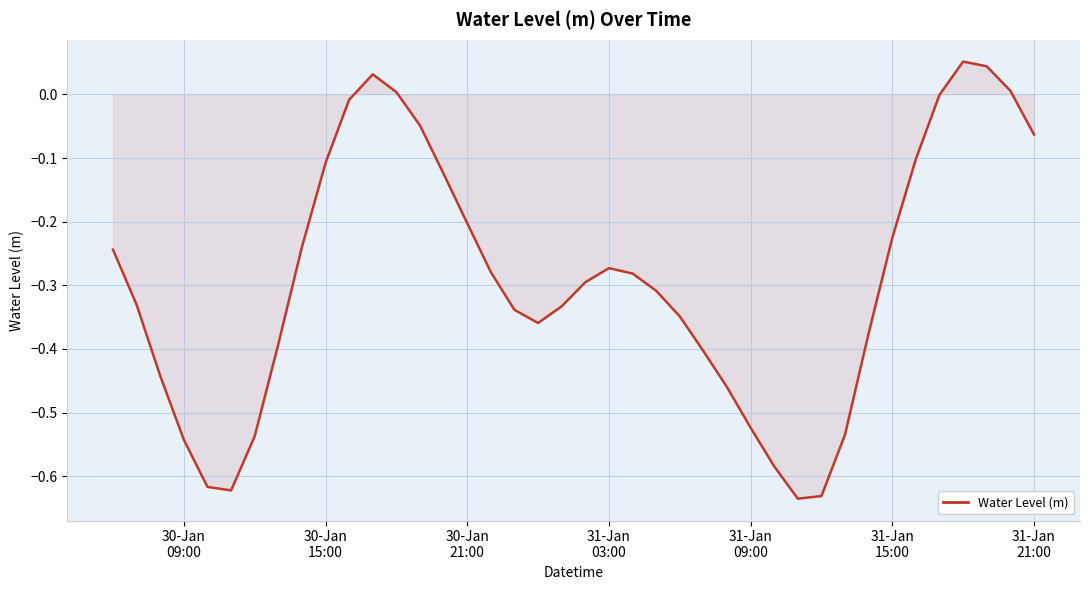

What is the difference between the maximum and minimum values?

0.7